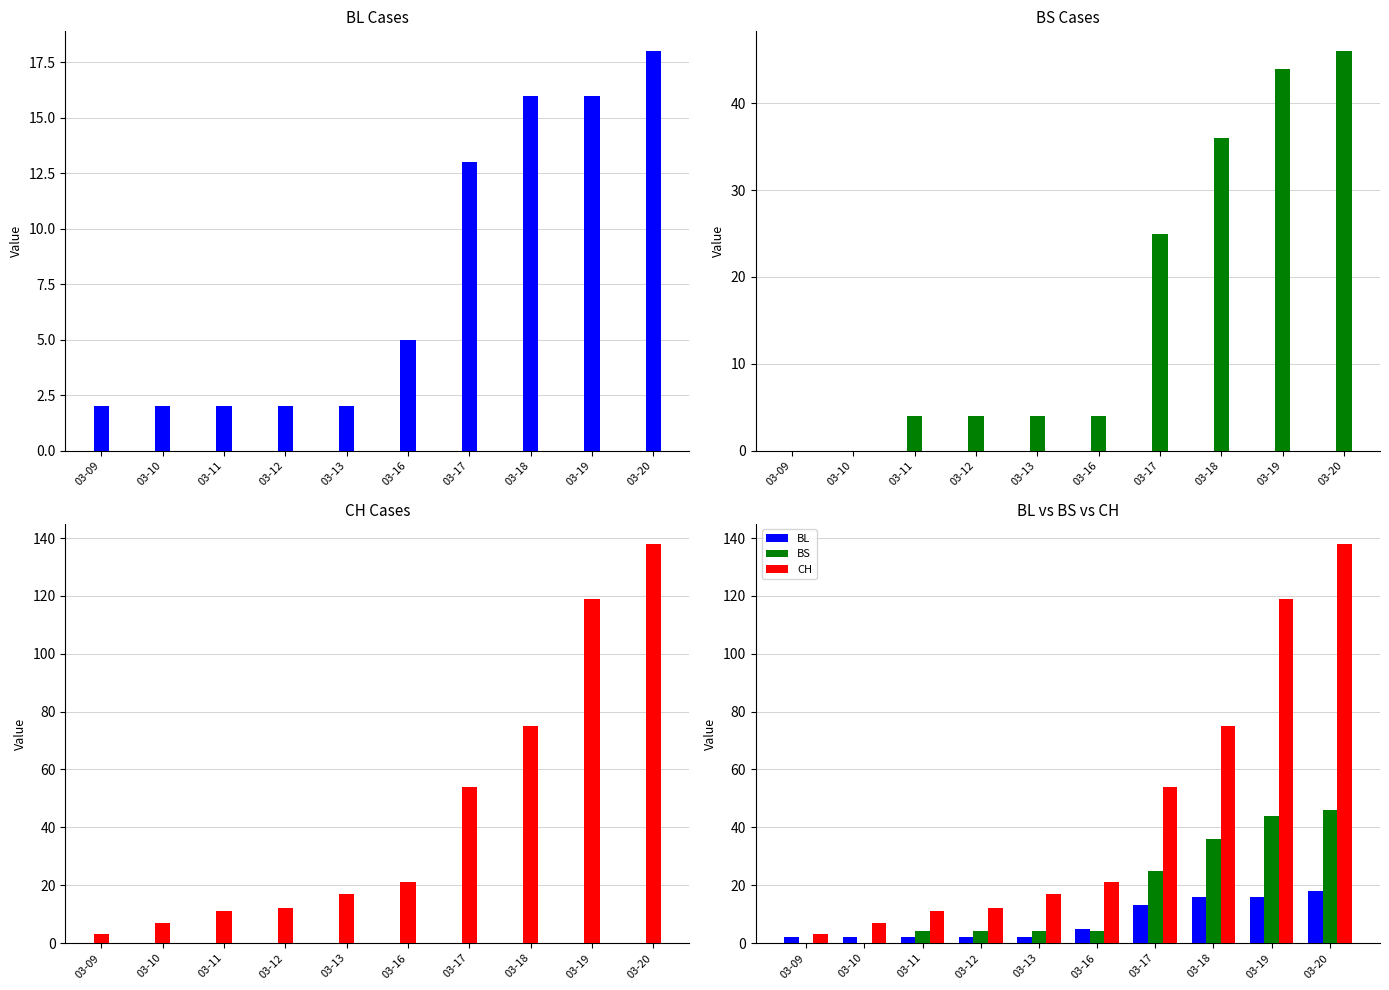

What is the difference between the CH values at 03-19 and 03-16?

98